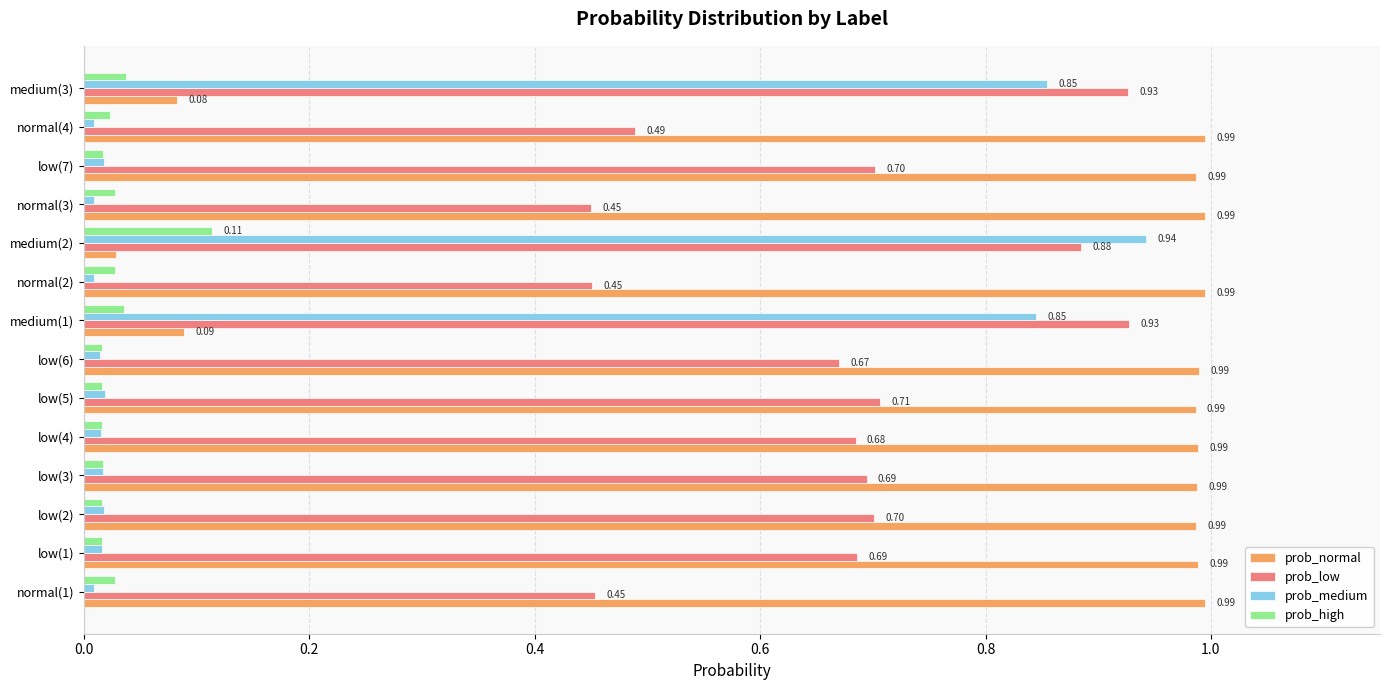

What is the total value across all series at low(1)?

1.7